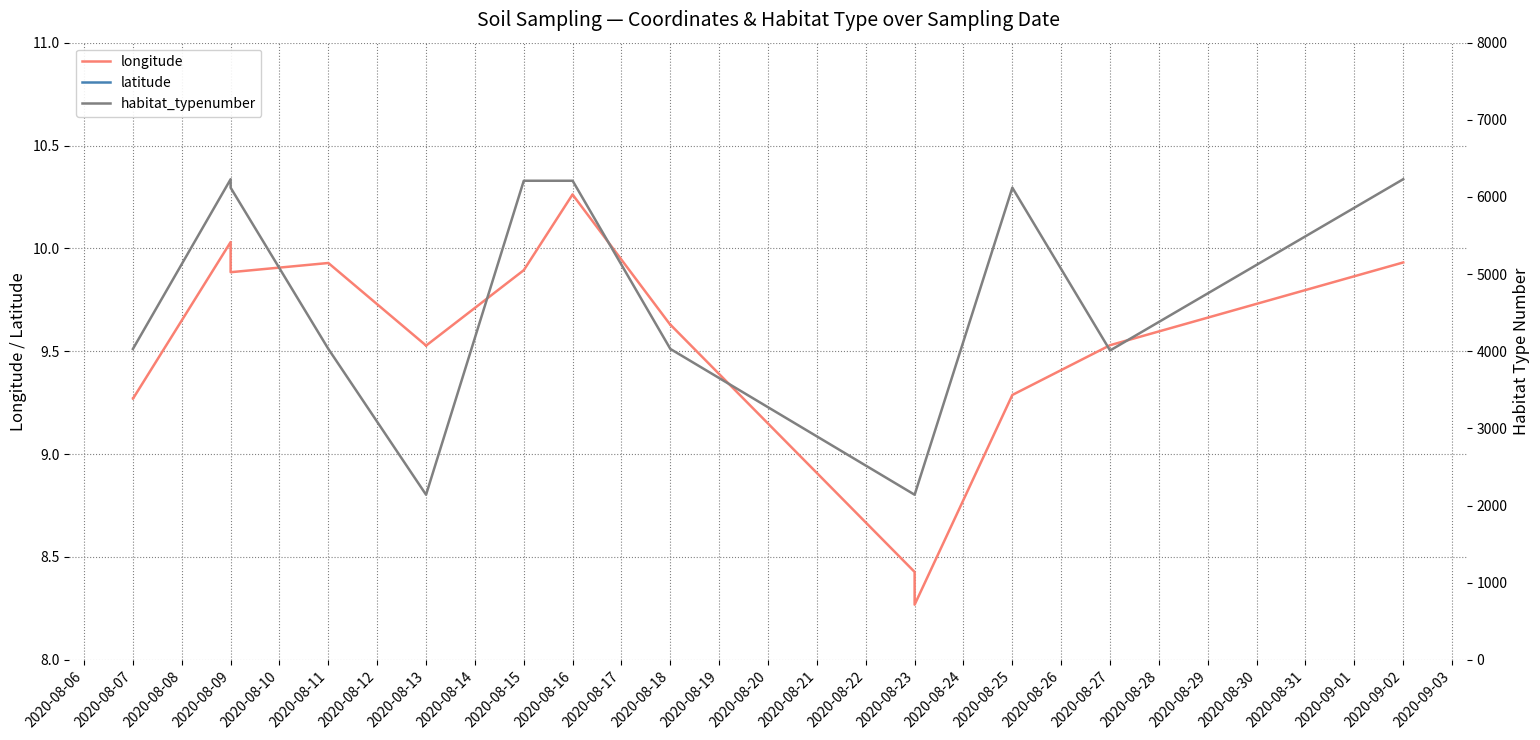

Is the value of longitude at 2020-08-11 greater than the value of latitude at 2020-08-18?

No